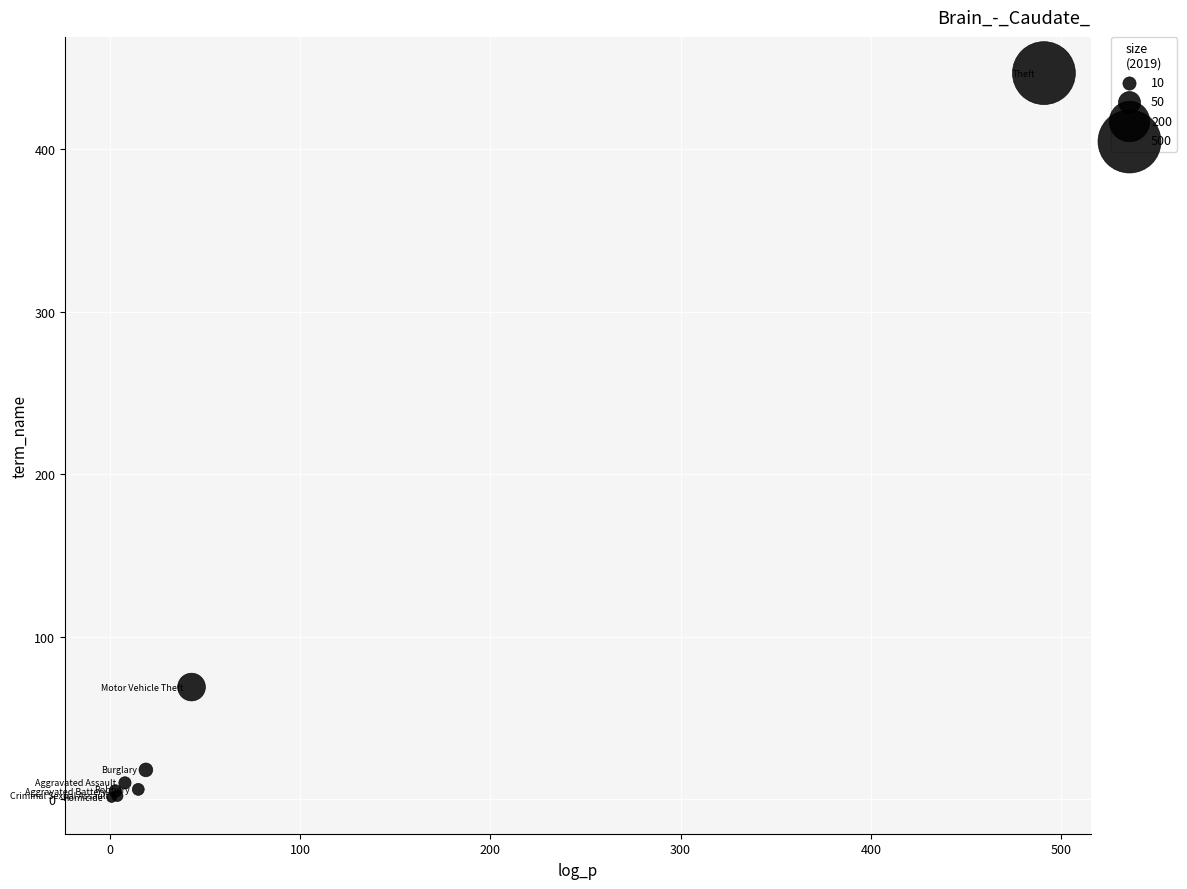

What Y value in the scatter plot is closest to 224?

69